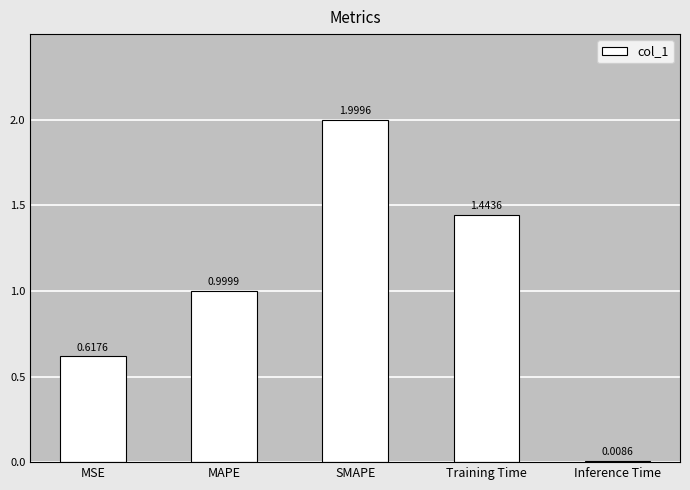

List the labels in order of value, smallest first.

Inference Time, MSE, MAPE, Training Time, SMAPE